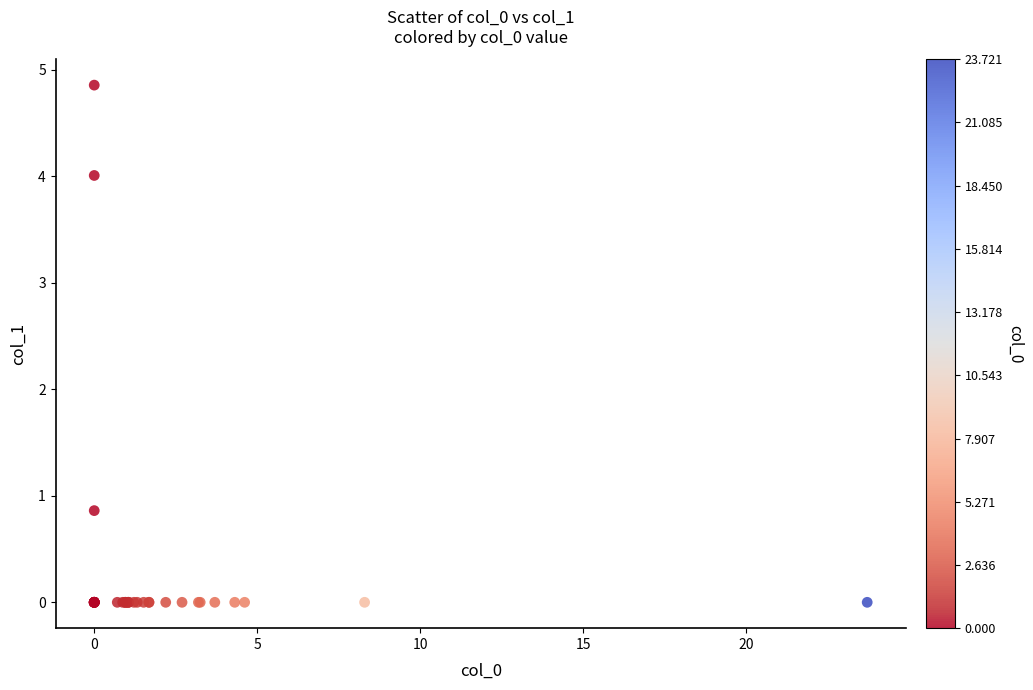

What Y value in the scatter plot is closest to 2?

0.9